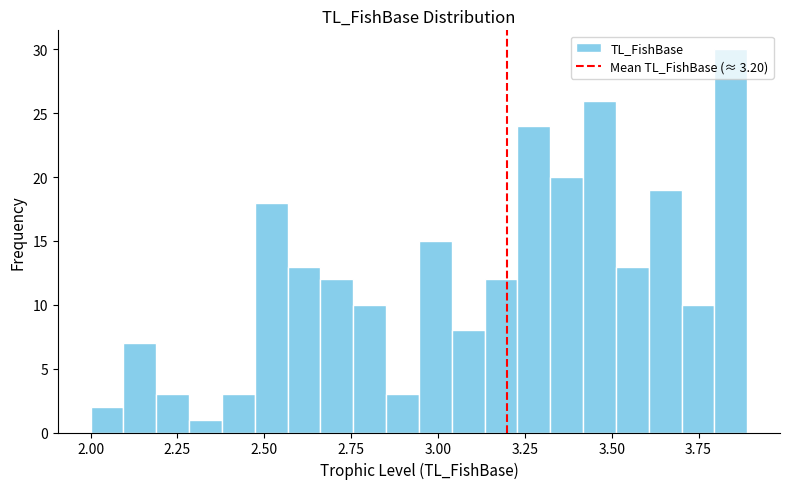

Around what value on the x-axis is the tallest bar? Give the approximate position of its centre, as read against the axis.

3.85